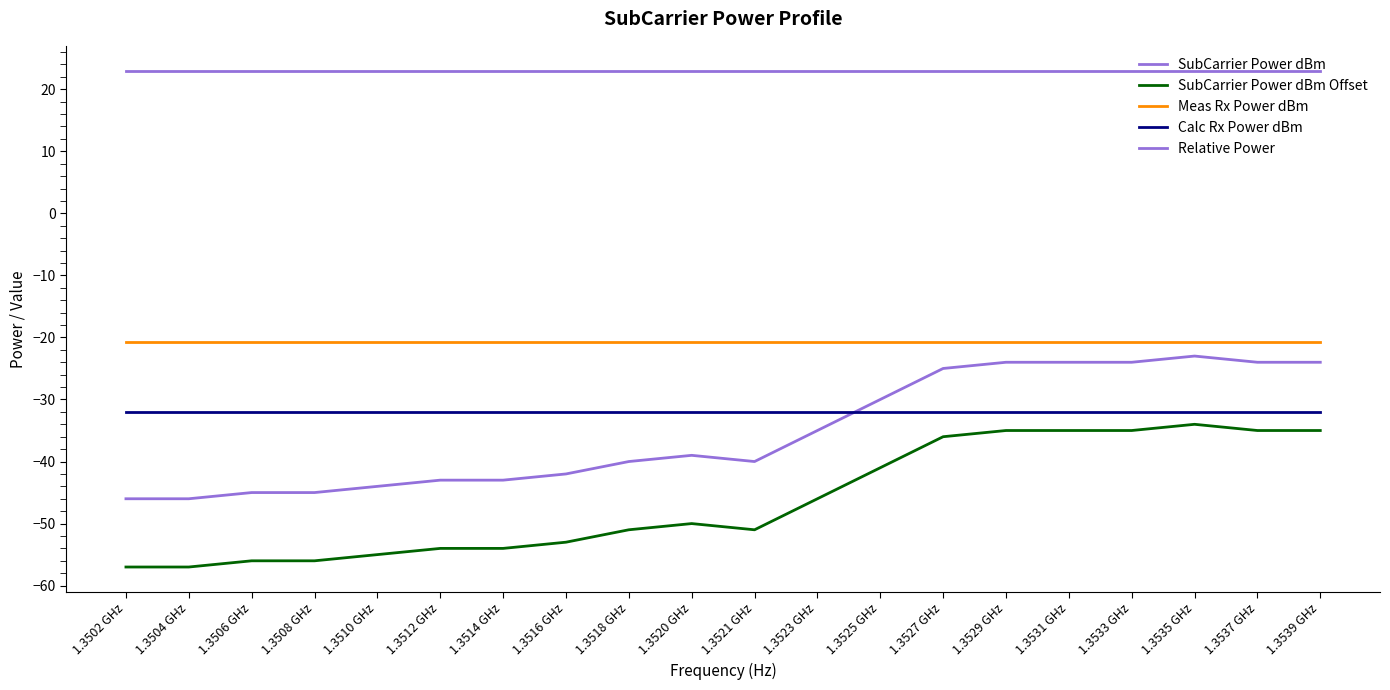

True or false: SubCarrier Power dBm and SubCarrier Power dBm Offset cross at least once.

False